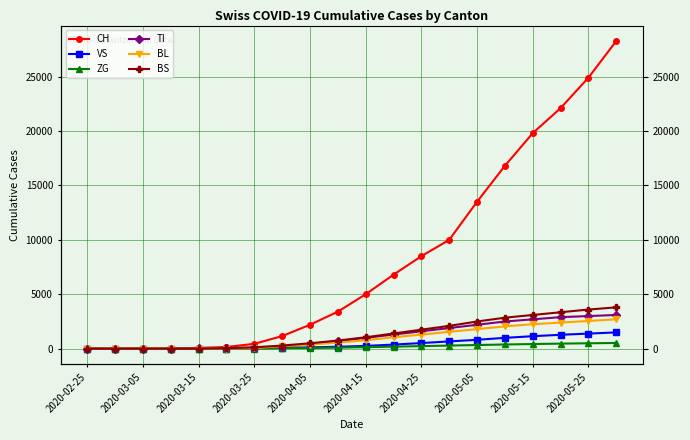

Read the TI value at 2020-04-15, to the nearest 100.

1000